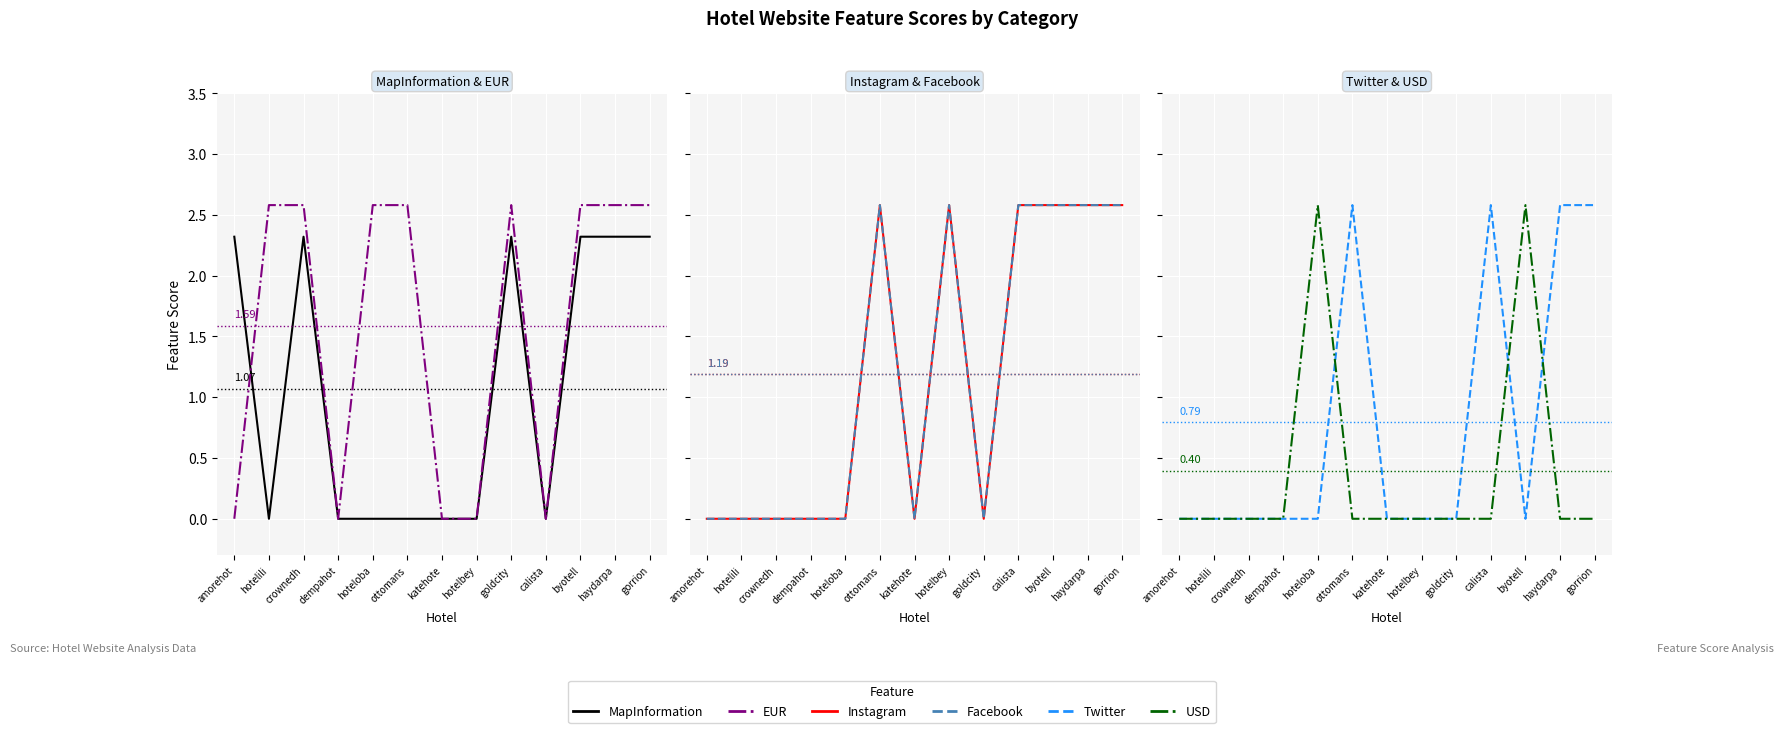

True or false: Twitter has more than 2 interior local peaks.

False